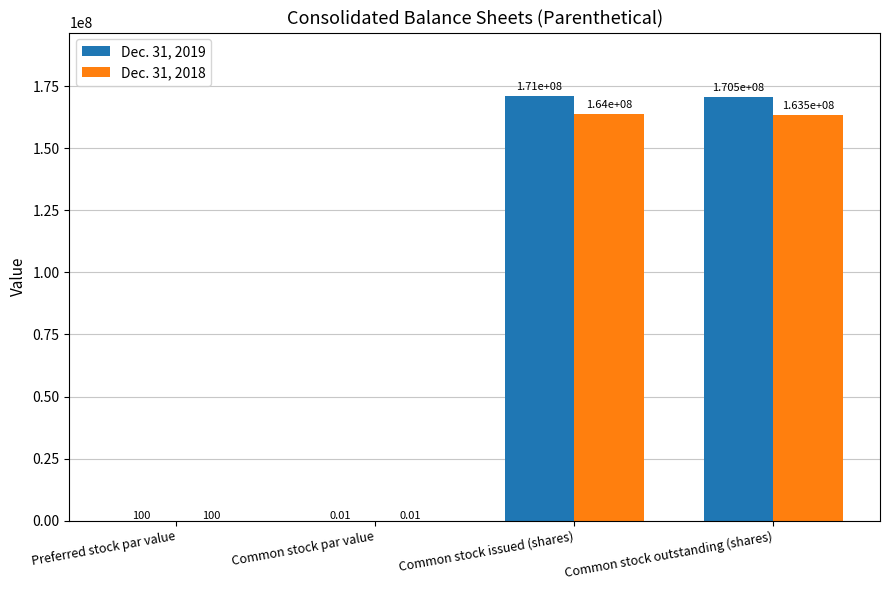

What is the sum of all Dec. 31, 2018 values?

327500100.0